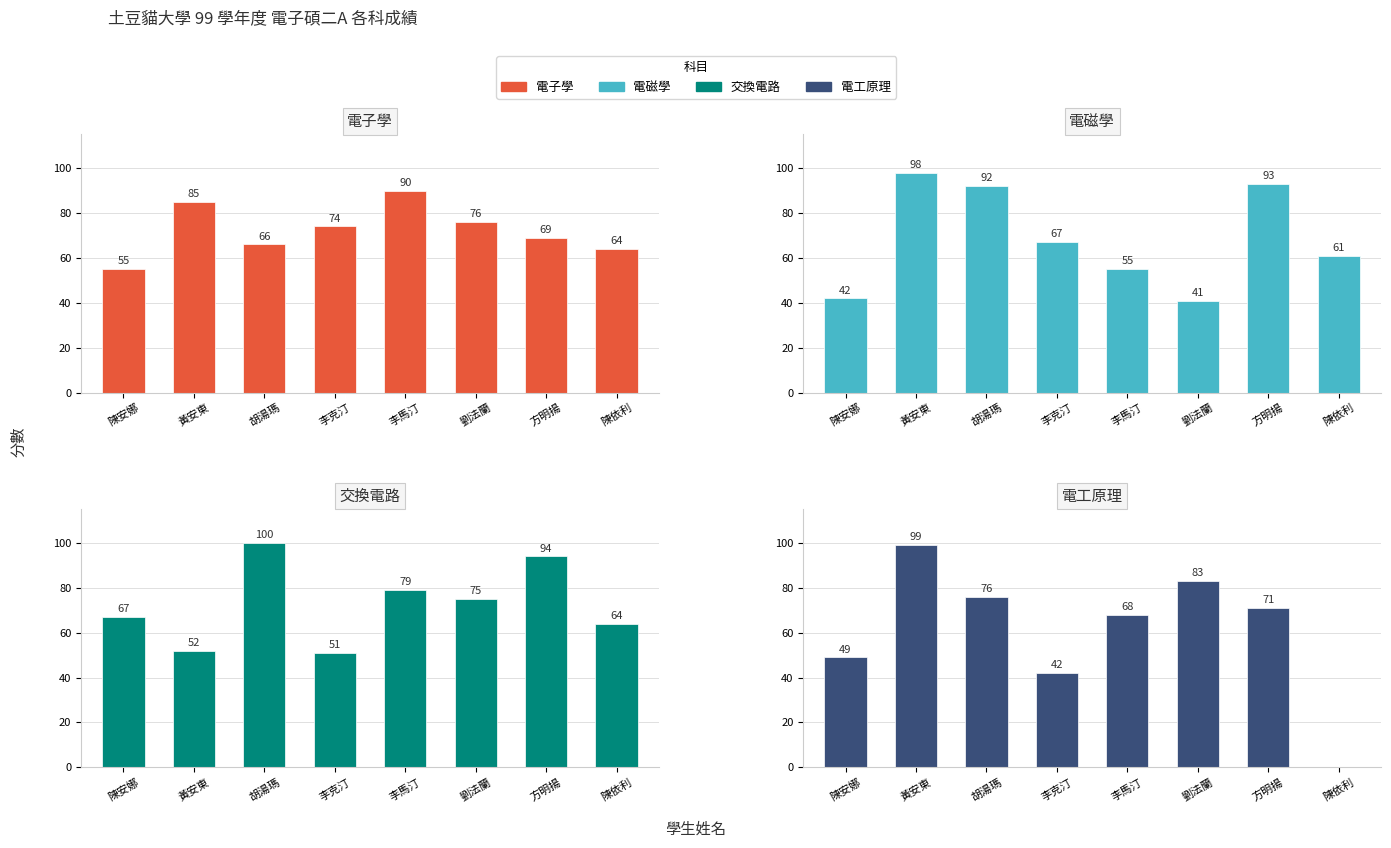

The 交換電路 series shows 76 at 李克汀. True or false?

False